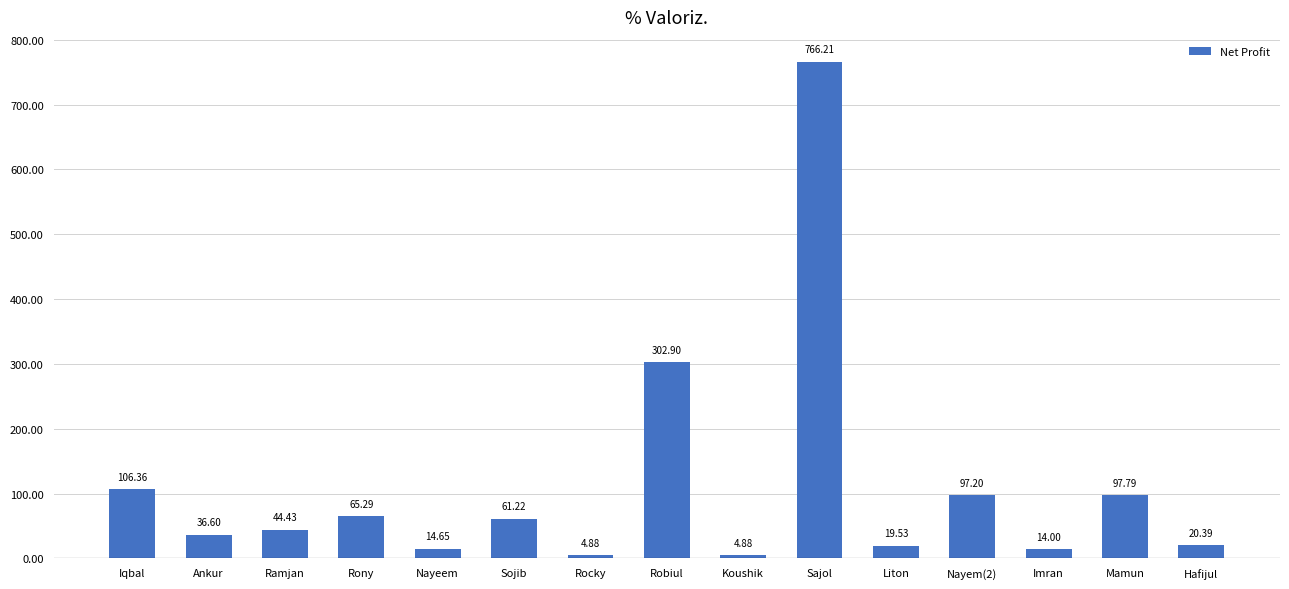

The chart shows a value of 44.4 at Ramjan. True or false?

True